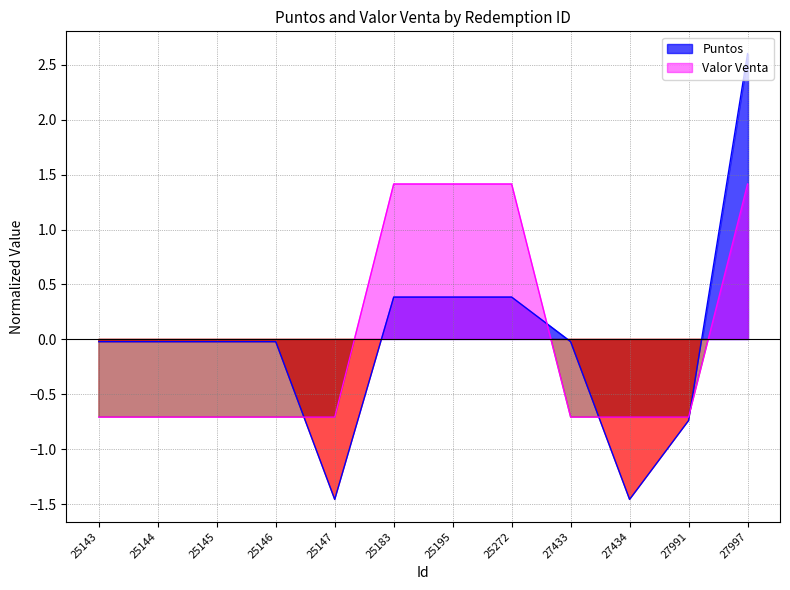

Between which two adjacent categories do Valor Venta and Puntos first intersect?

25146 and 25147